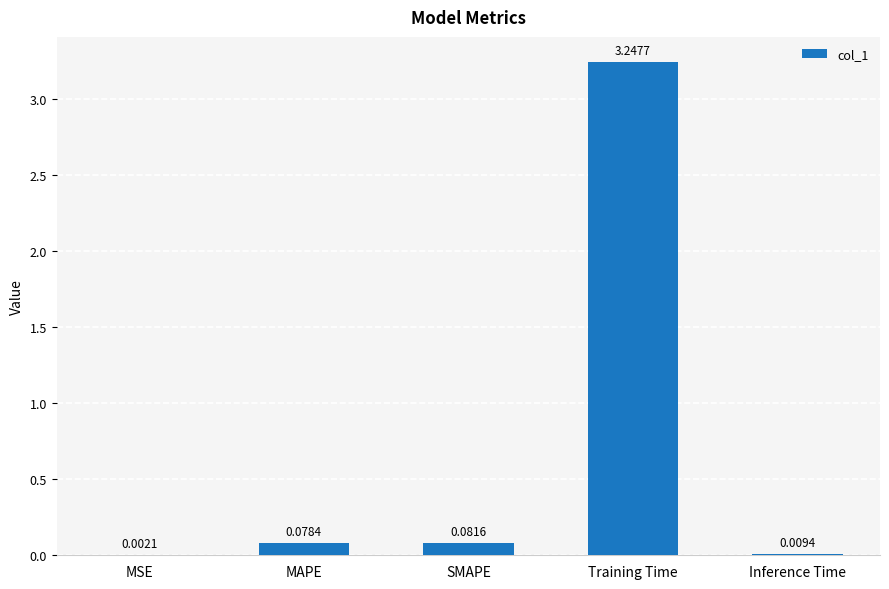

What is the sum of all values?

3.4